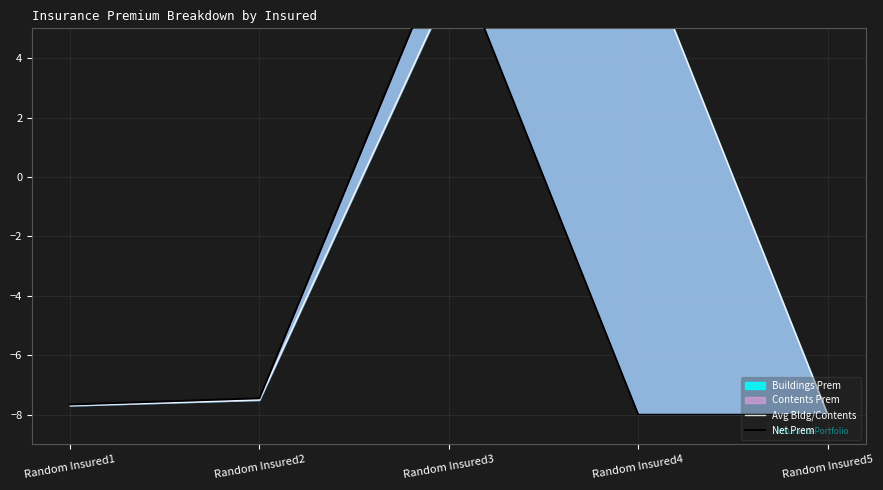

Which series changed the most between Random Insured3 and Random Insured5?

Net Prem